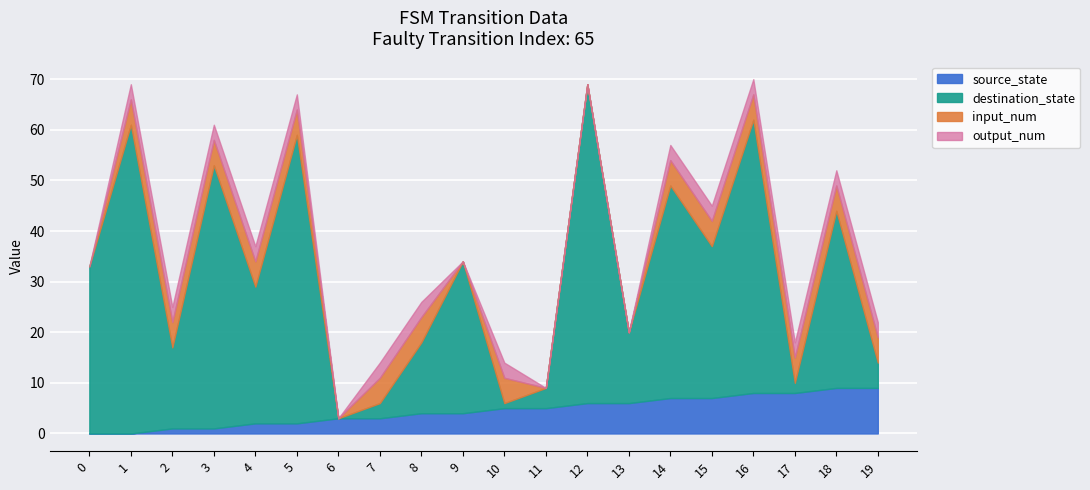

True or false: source_state has a value of 4 at 8.

True